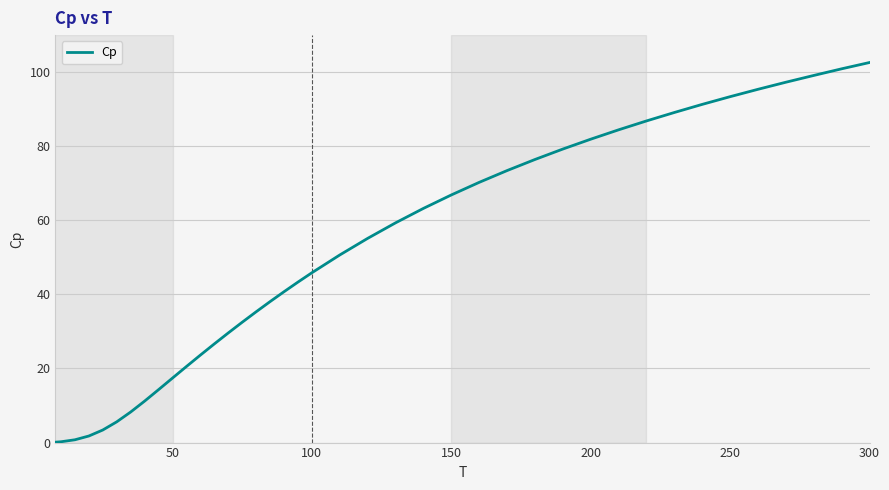

What is the maximum value shown in the chart?

102.6